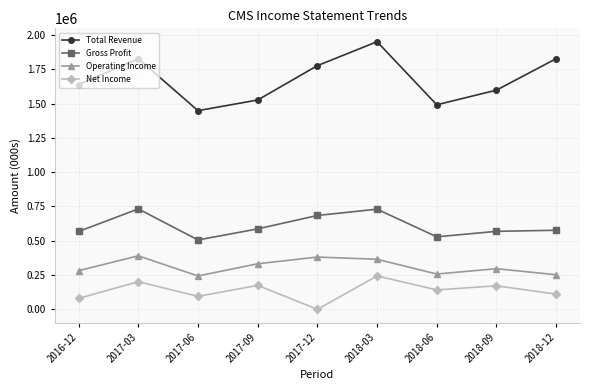

At how many categories does at least one series exceed 646081?

9